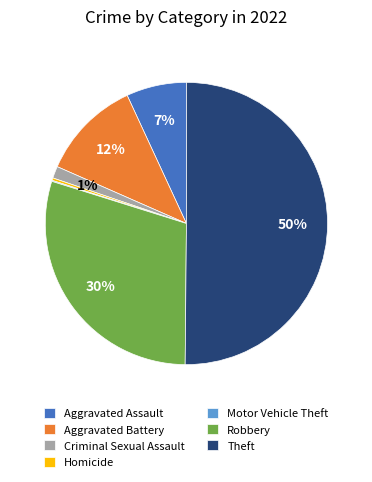

Between Aggravated Assault and Aggravated Battery, which is larger?

Aggravated Battery